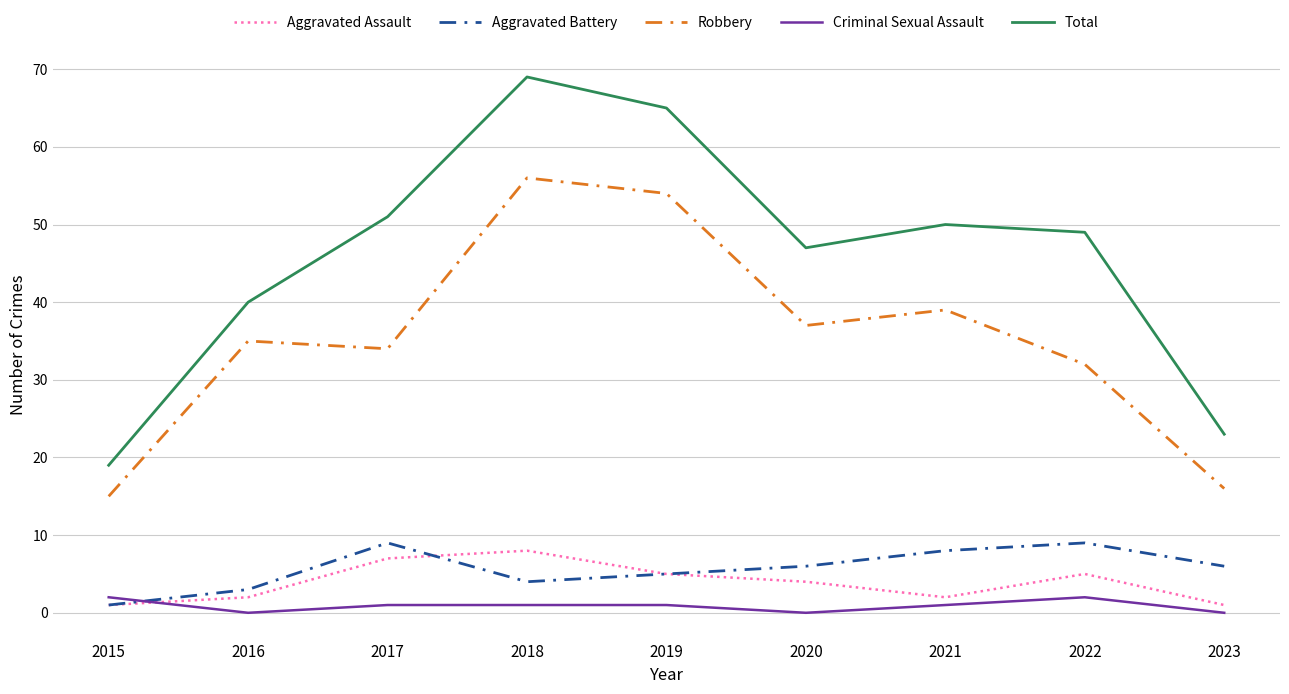

What value does the Aggravated Battery series have at 2020?

6